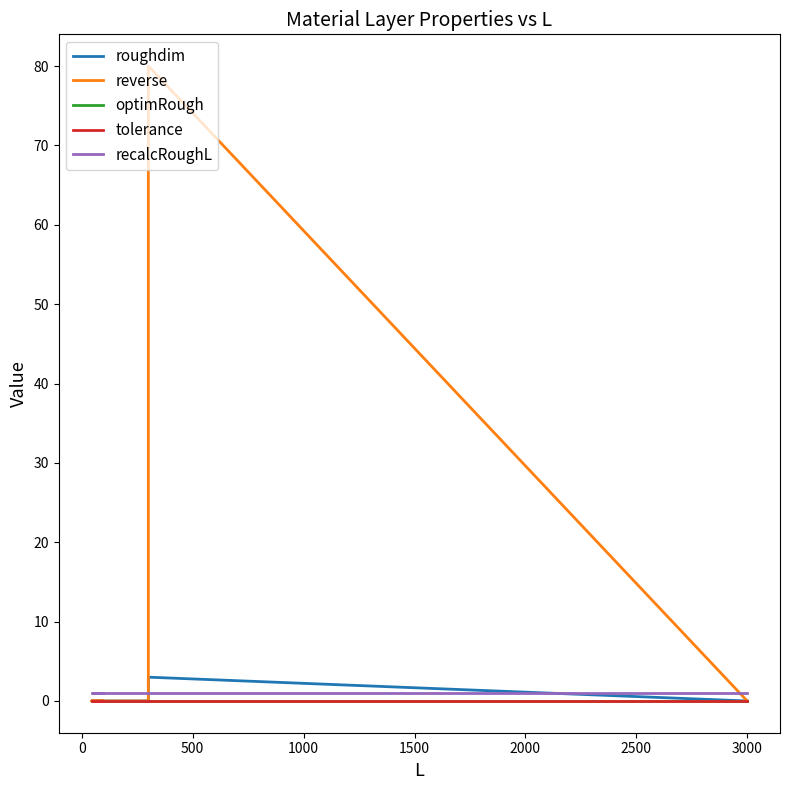

Between 500 and 0, which is larger?

500